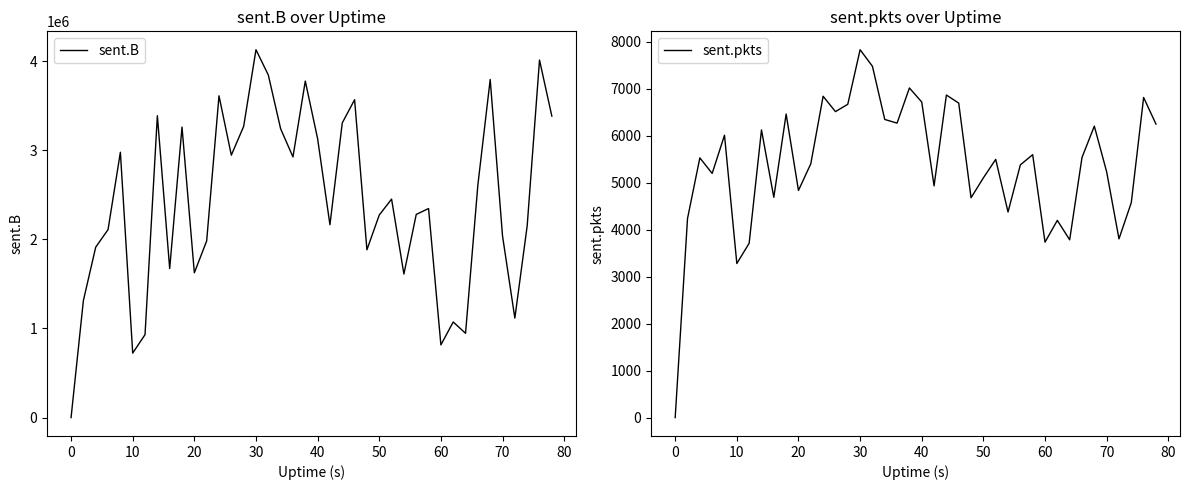

The value of sent.pkts at 30 is 7834. True or false?

True